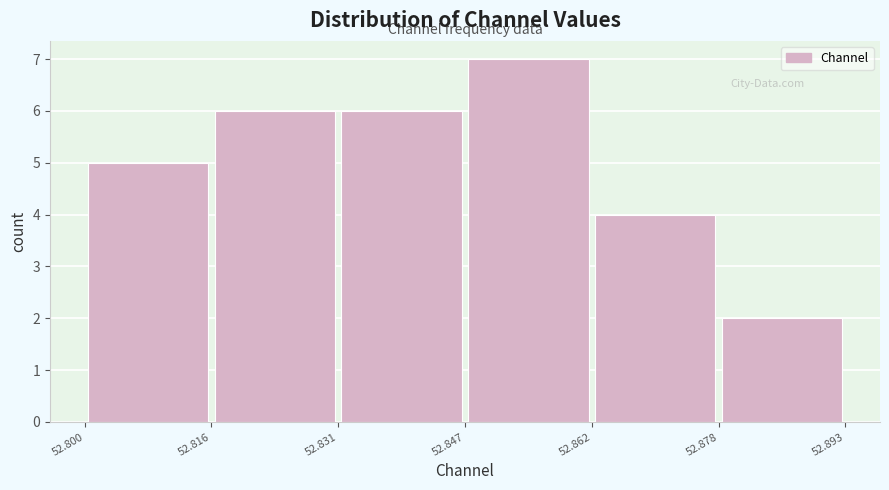

Over which range of the x-axis is the bar tallest?

52.847 to 52.862